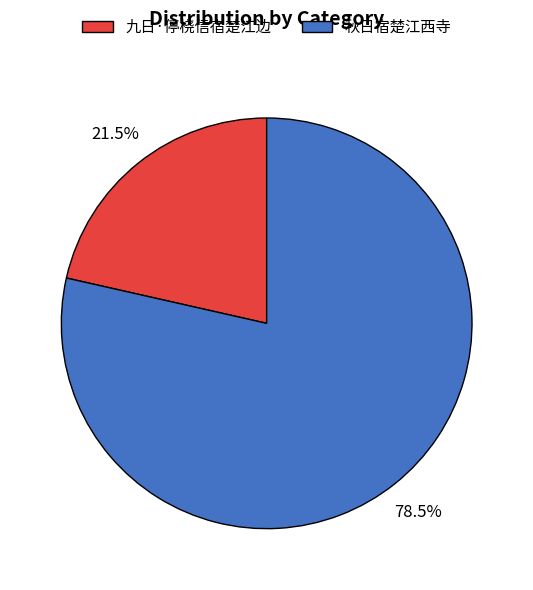

Is there any slice that represents more than half of the pie?

Yes